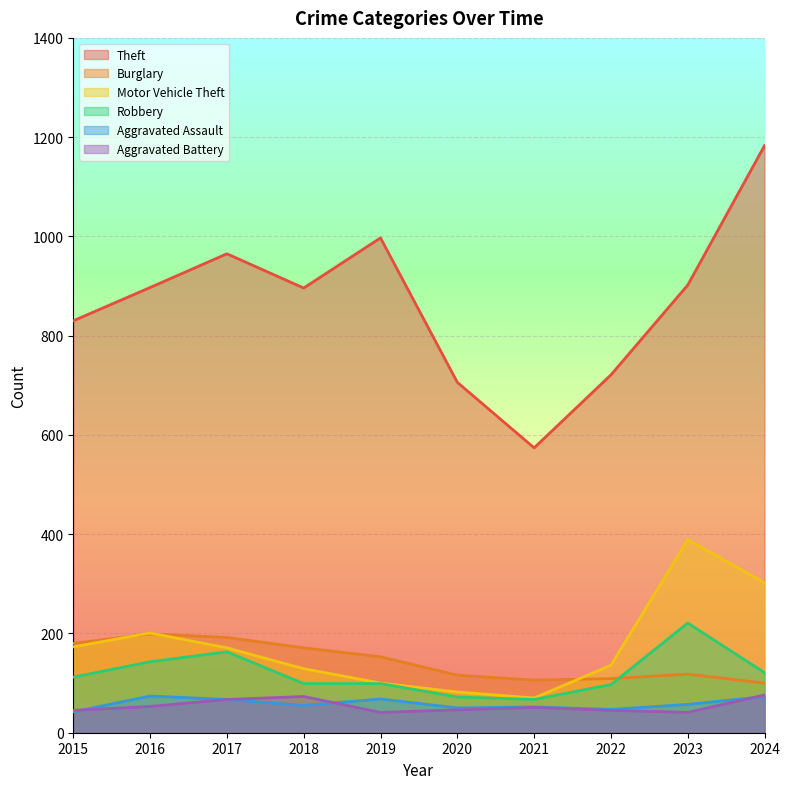

Reading left to right, list all the values displayed in this chart.

Theft: 830	897	965	896	997	706	574	721	902	1183
Burglary: 180	199	192	171	153	116	106	109	118	100
Motor Vehicle Theft: 173	201	171	129	100	82	70	136	389	302
Robbery: 112	143	163	99	99	72	67	97	221	121
Aggravated Assault: 42	74	67	55	68	50	52	47	57	73
Aggravated Battery: 45	53	67	73	41	46	51	45	41	76